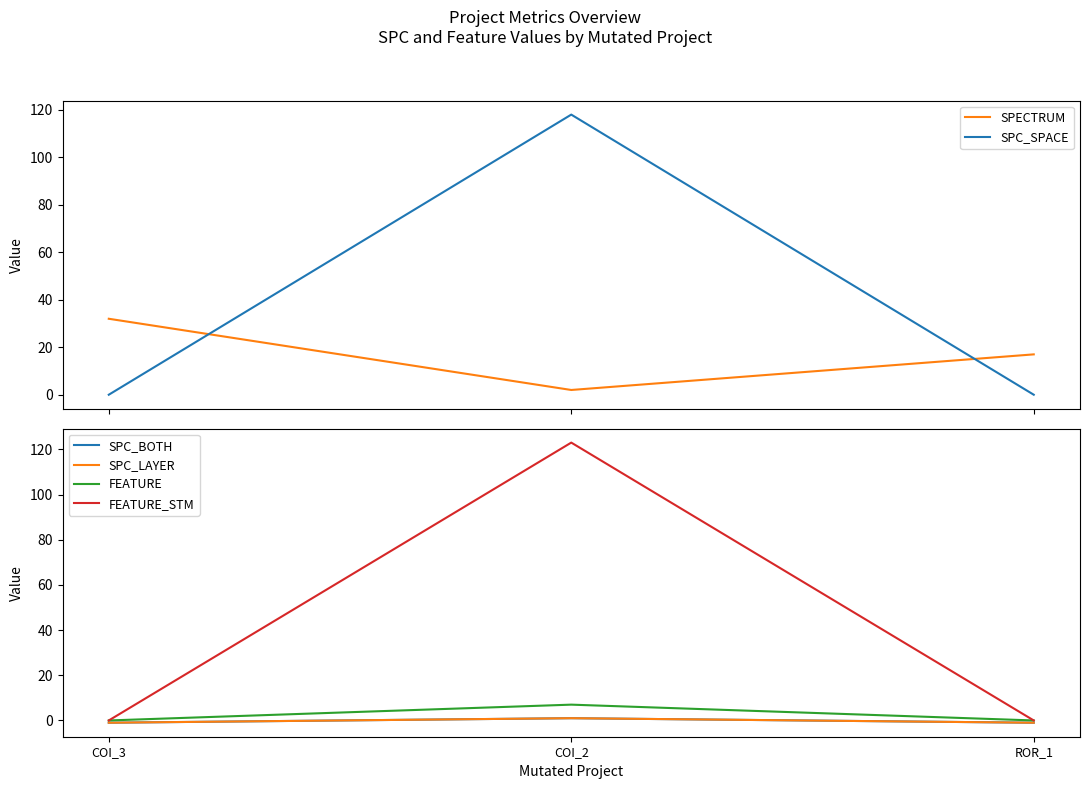

What is the label of the 1st point from the right?

ROR_1